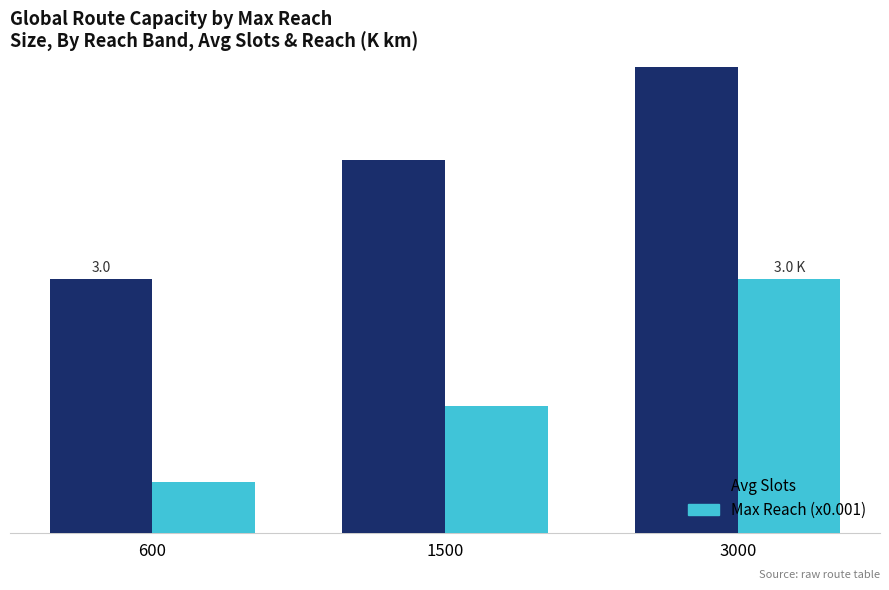

Reading right to left, list all the values displayed in this chart.

Avg Slots: 3000=5.9	1500=4.4	600=3.0
Max Reach (x0.001): 3000=3.0	1500=1.5	600=0.6